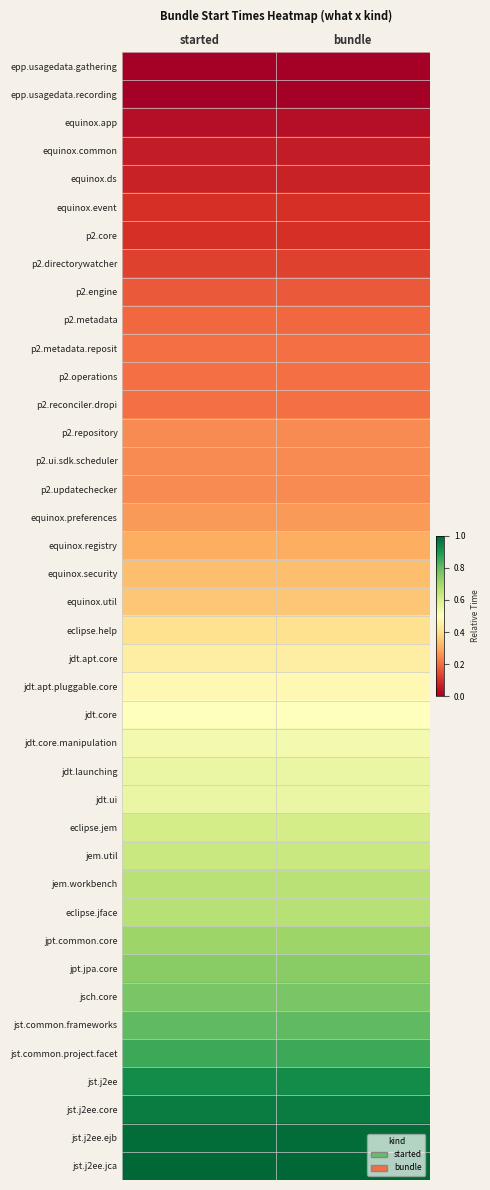

Count the number of data series in this chart.

40